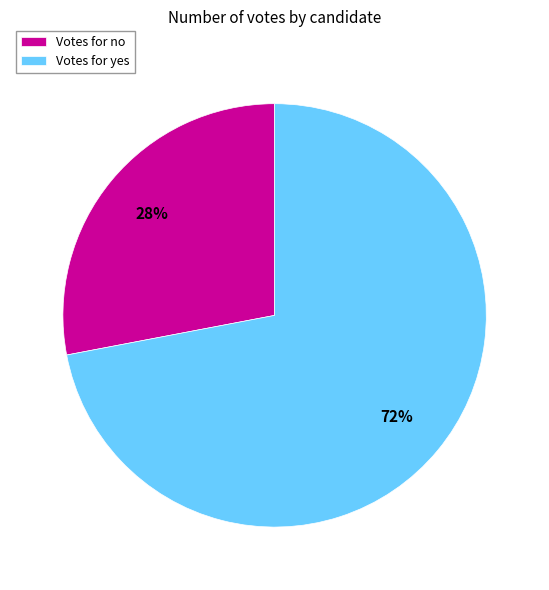

What is the ratio of the value at Votes for yes to the value at Votes for no?

2.6